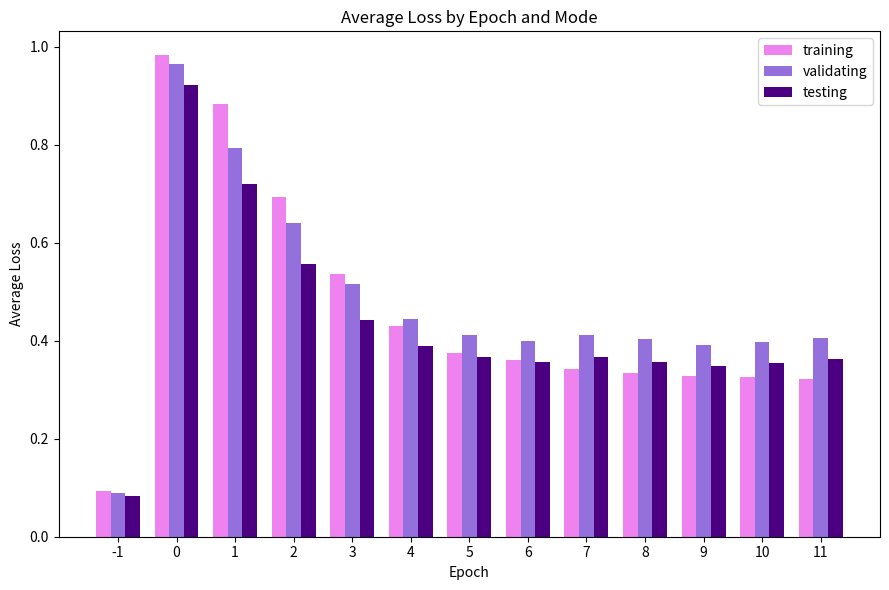

Between 0 and 9, which series saw the biggest shift?

training